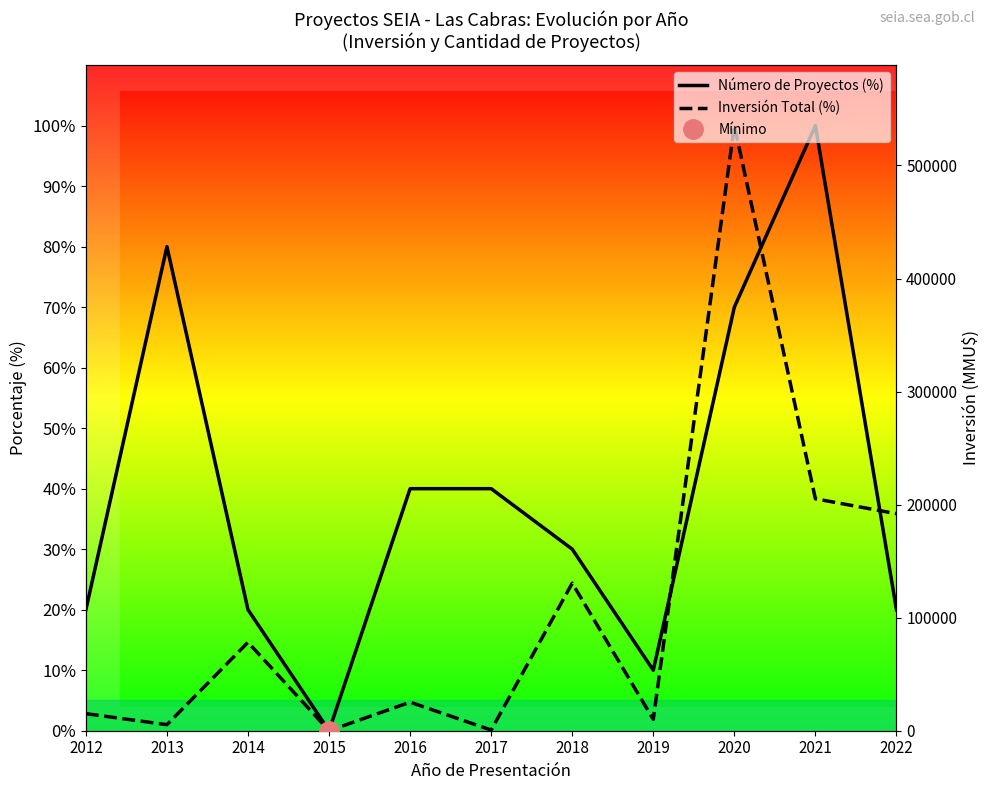

List the labels in order of Inversión Total (%) value, largest first.

2020, 2021, 2022, 2018, 2014, 2016, 2012, 2019, 2013, 2017, 2015